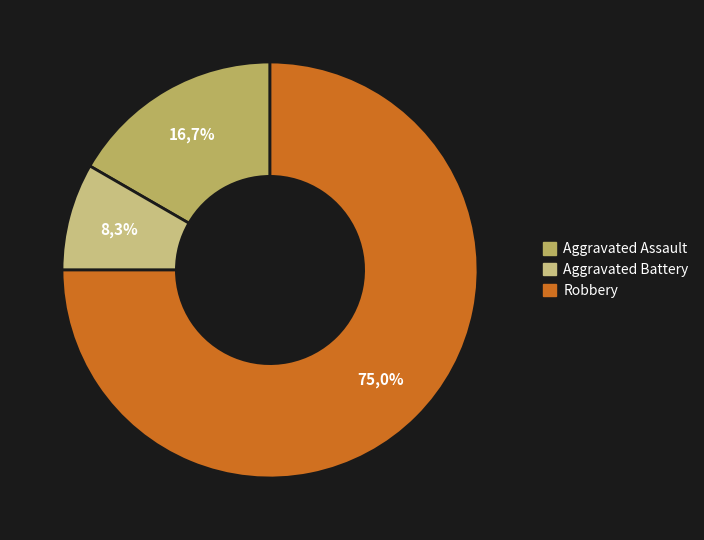

Which has a higher value, Aggravated Assault or Aggravated Battery?

Aggravated Assault